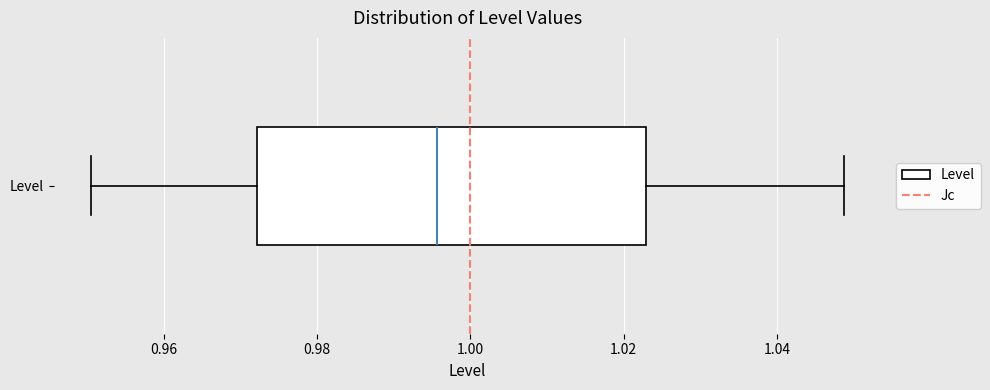

Read this box plot against the x-axis: the position of the median line, the range covered by the box, and the ends of both whiskers. The values are not printed on the chart, so give them approximately, as read against the axis.

median 0.996, box 0.972 to 1.022, whiskers 0.950 to 1.048